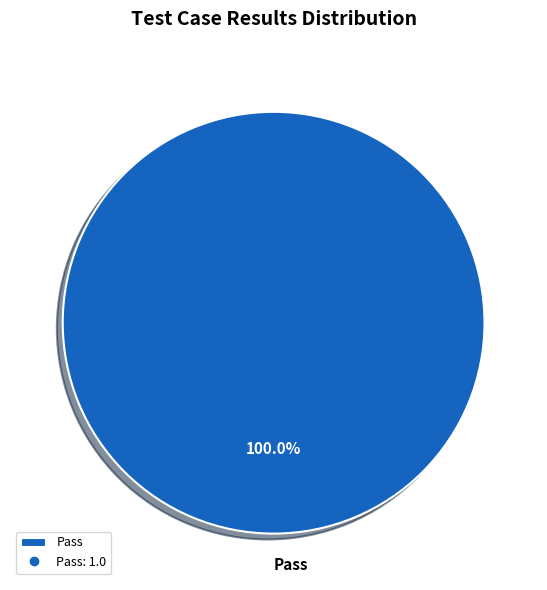

How many slices are in this pie chart?

1